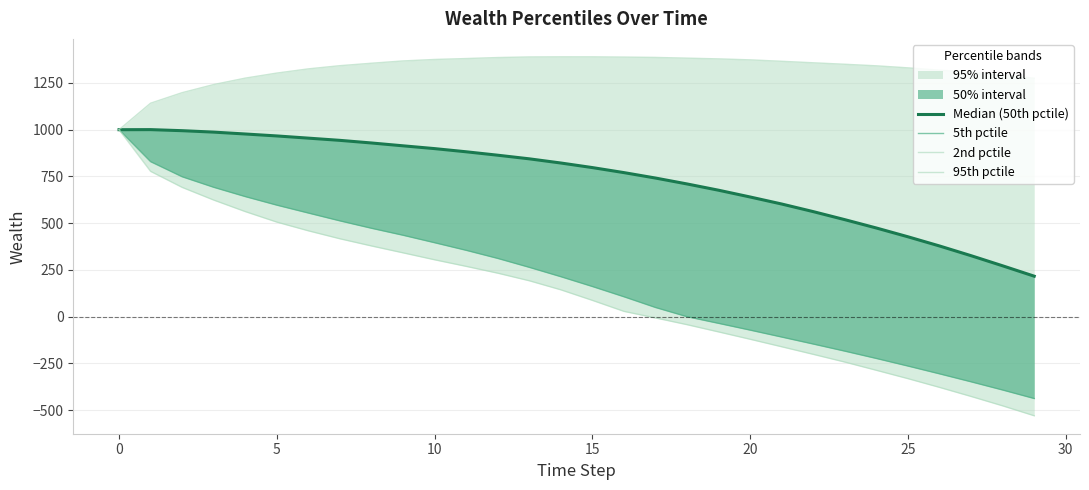

What is the difference between the second highest and second lowest values in the 95th pctile series?

247.8